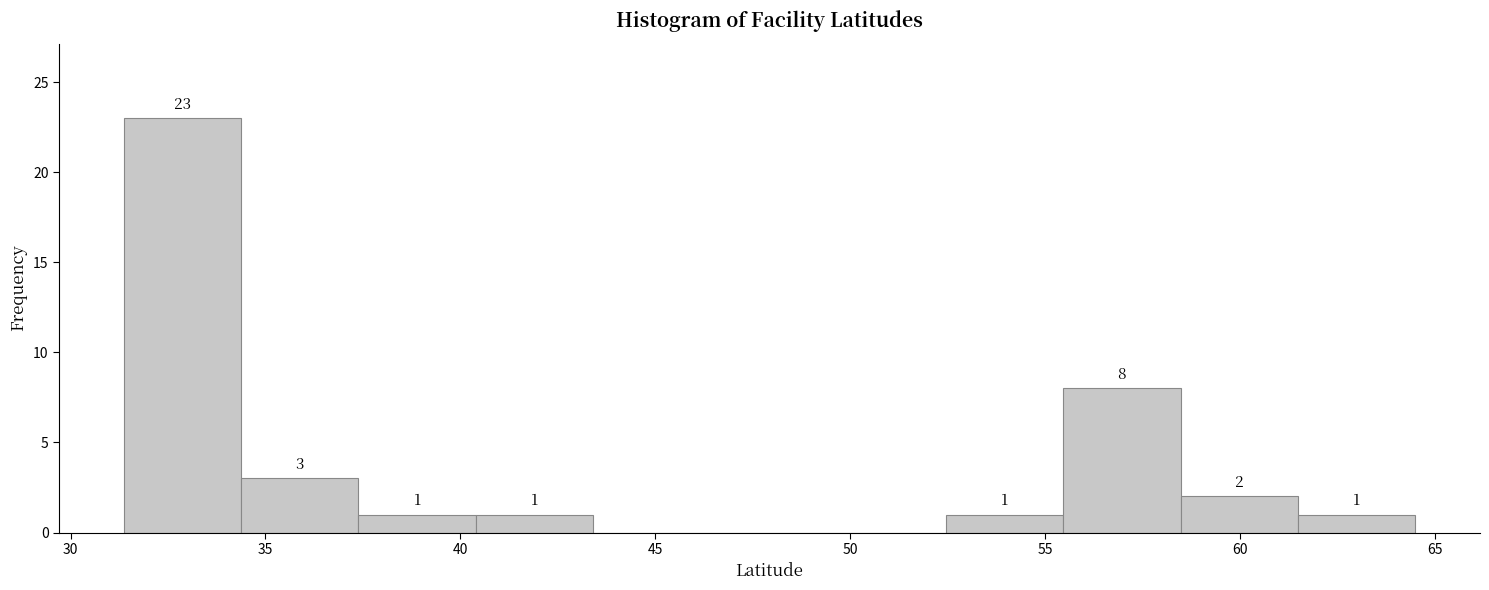

Over which range of the x-axis is the bar tallest?

31.5 to 34.5